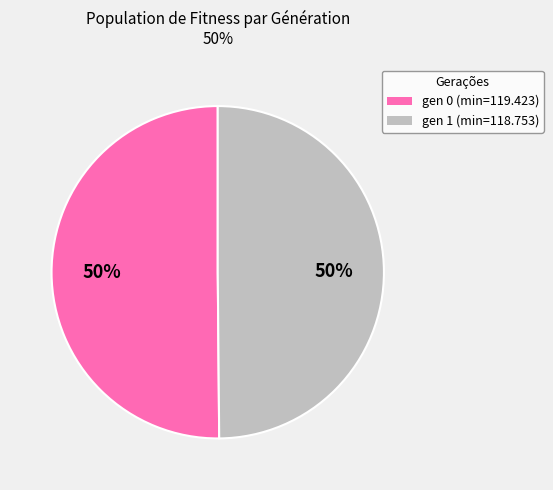

To the nearest percent, what percentage of the pie is gen 1 (min=118.753)?

50%